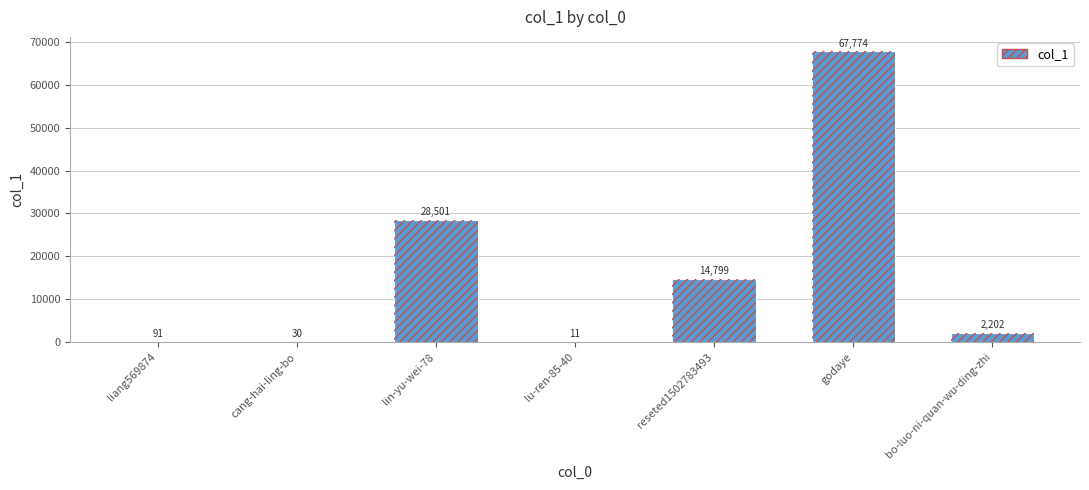

The chart shows a value of 537 at bo-luo-ni-quan-wu-ding-zhi. True or false?

False